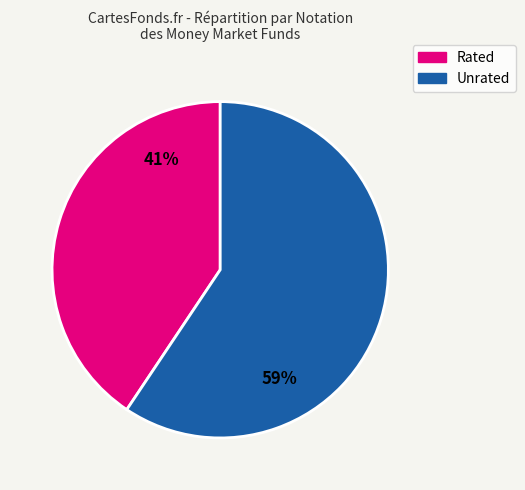

Is there a majority slice in this chart?

Yes